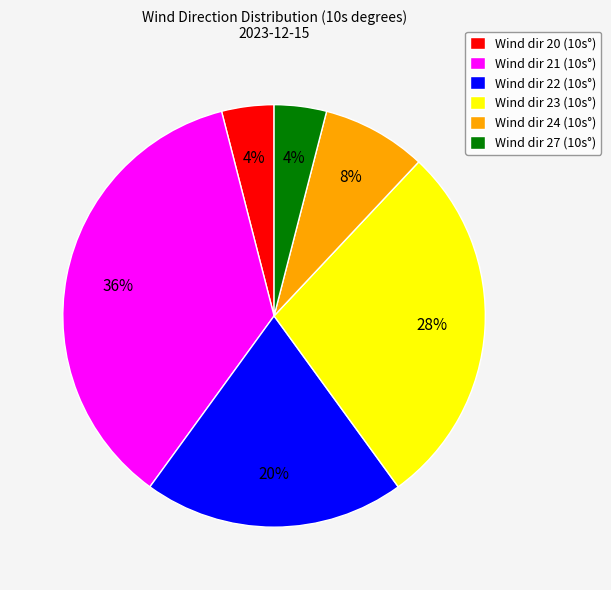

Approximately how many times larger is the value at Wind dir 23 (10s°) compared to Wind dir 24 (10s°)?

3.5